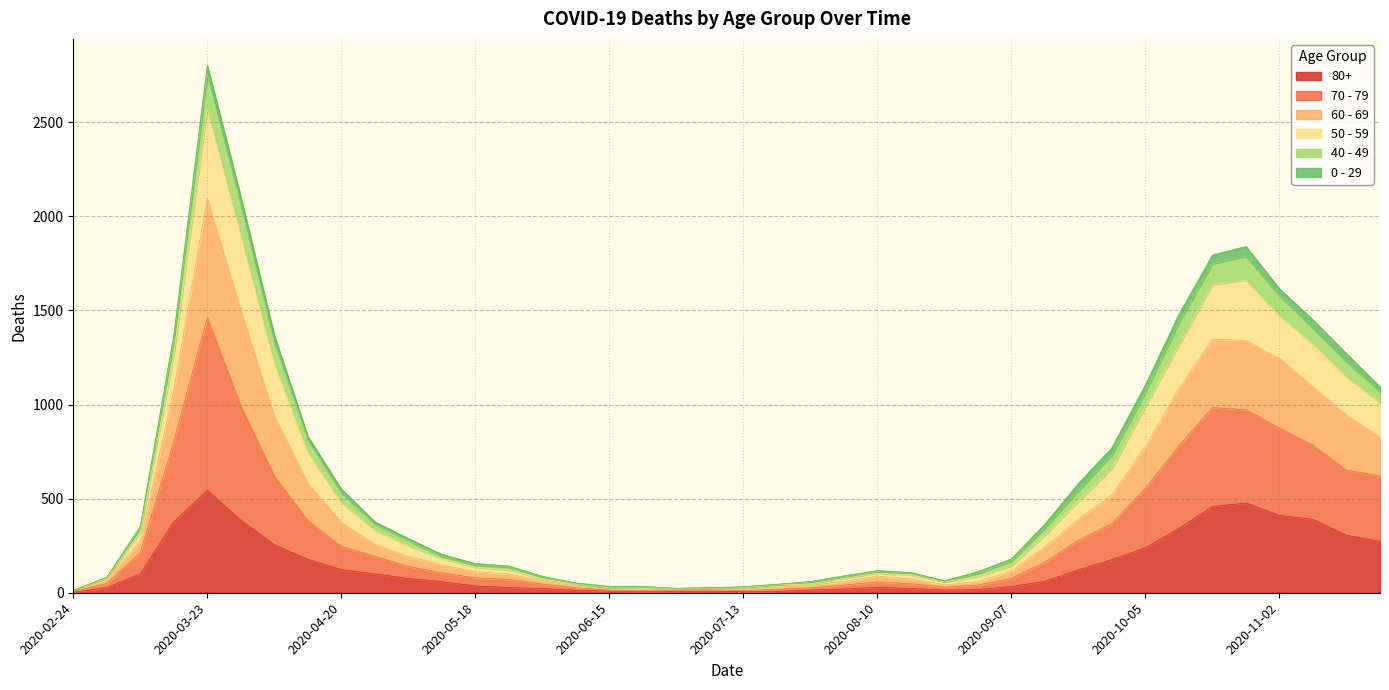

Does the chart have visible grid lines?

Yes